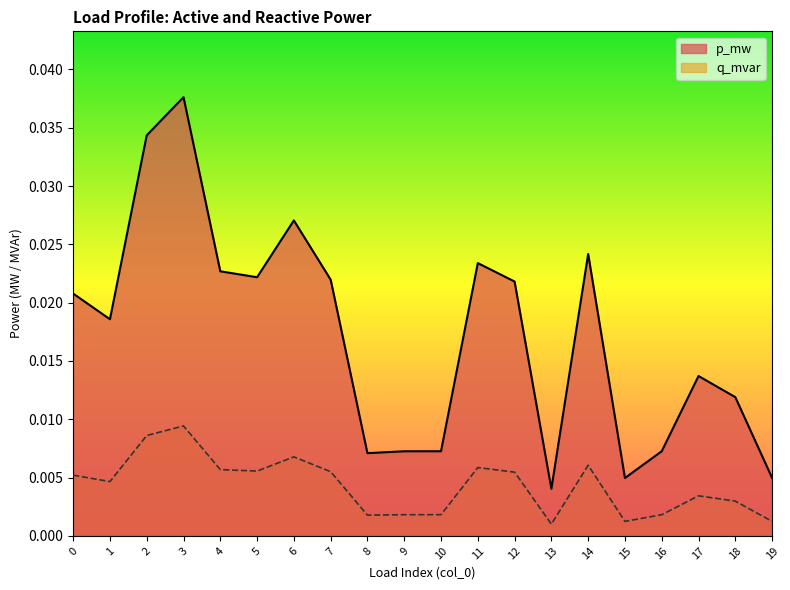

True or false: q_mvar has more than 0 points higher than both neighbors.

True